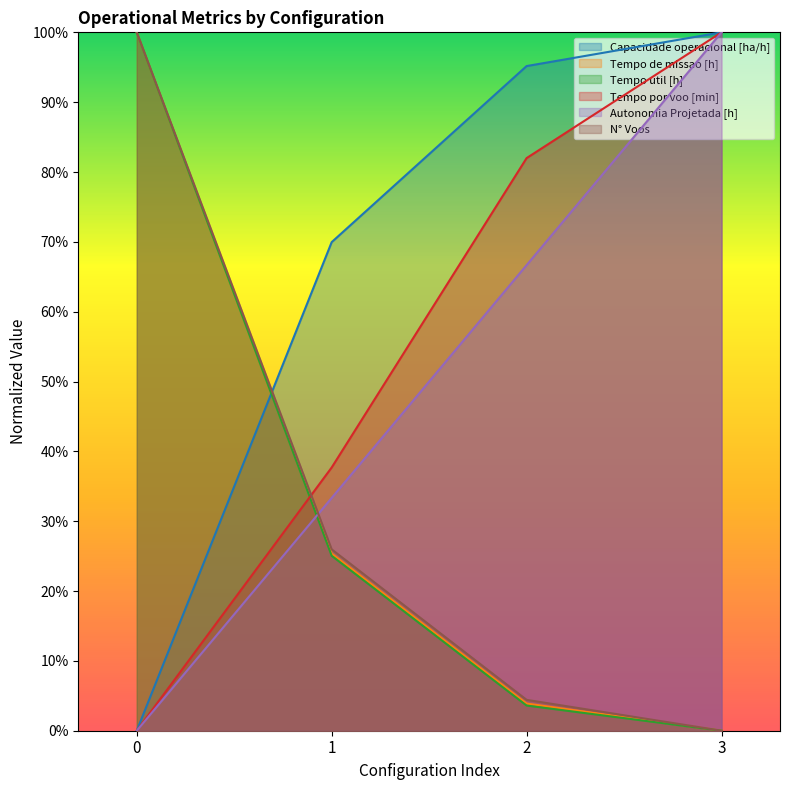

Does the chart have visible grid lines?

No